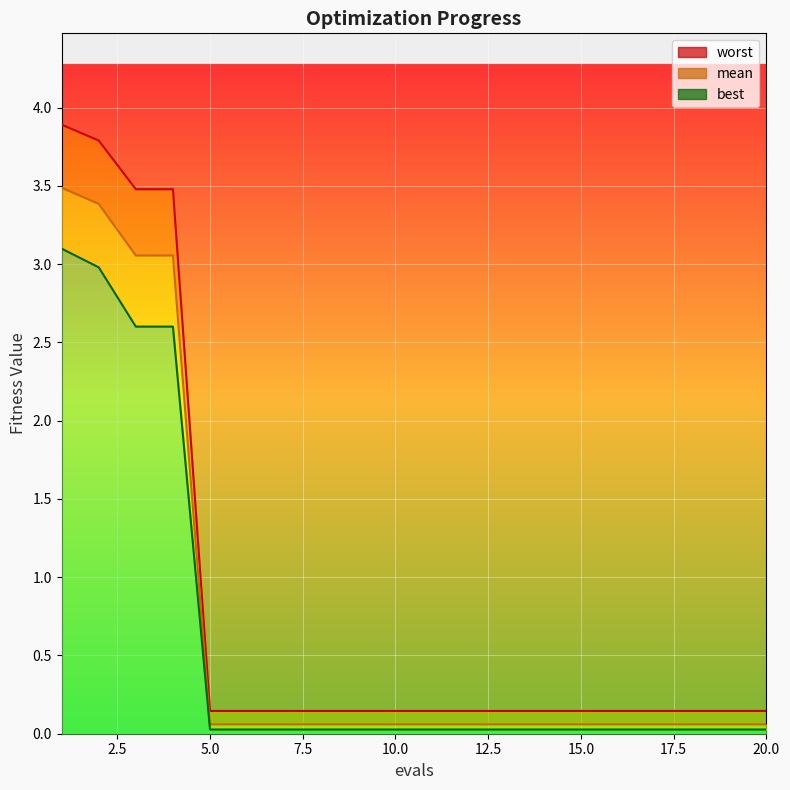

List the series in order of their peak value, lowest first.

best, mean, worst